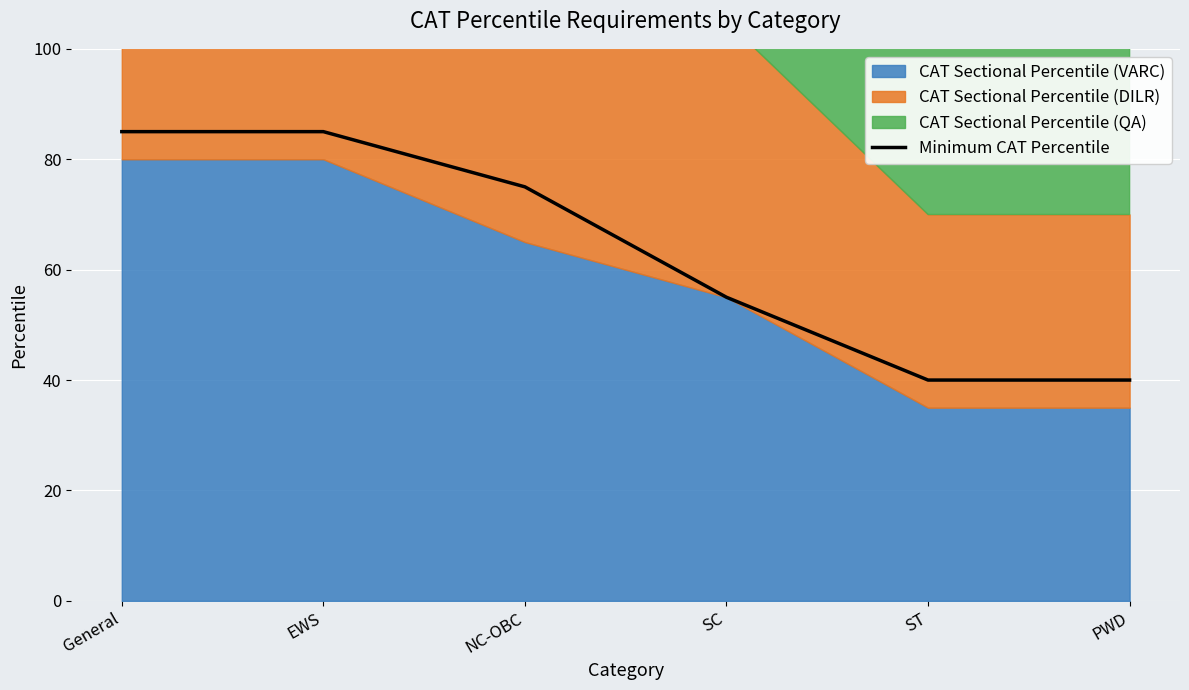

Reading right to left, what are all the values shown in this chart?

PWD=40	ST=40	SC=55	NC-OBC=75	EWS=85	General=85